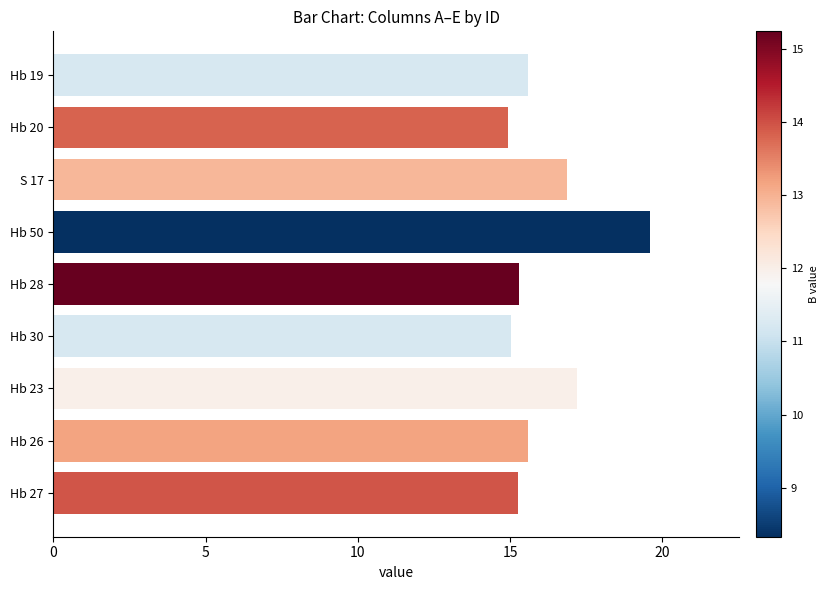

What is the label of the 5th bar from the bottom?

Hb 28